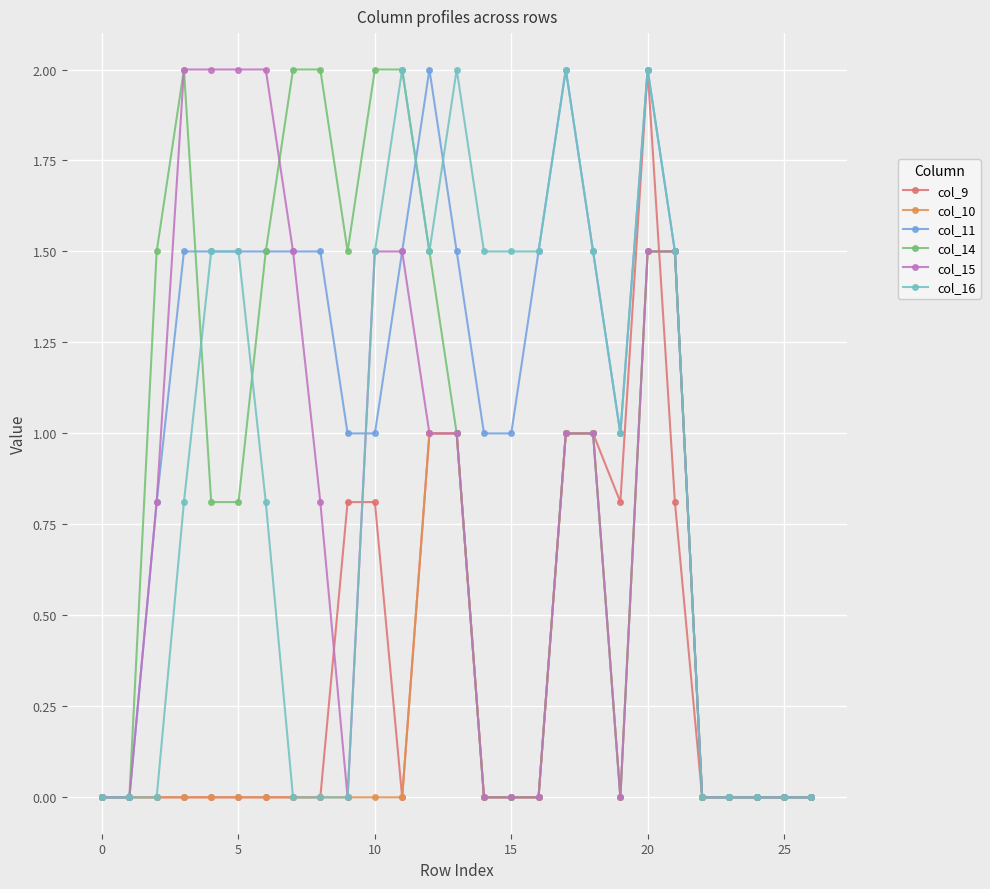

What is the maximum value for col_14?

2.0